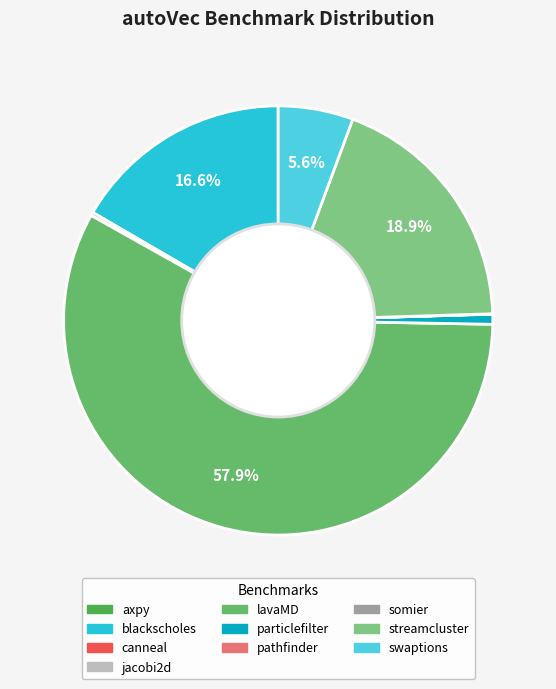

Does axpy account for over 50% of the chart?

No